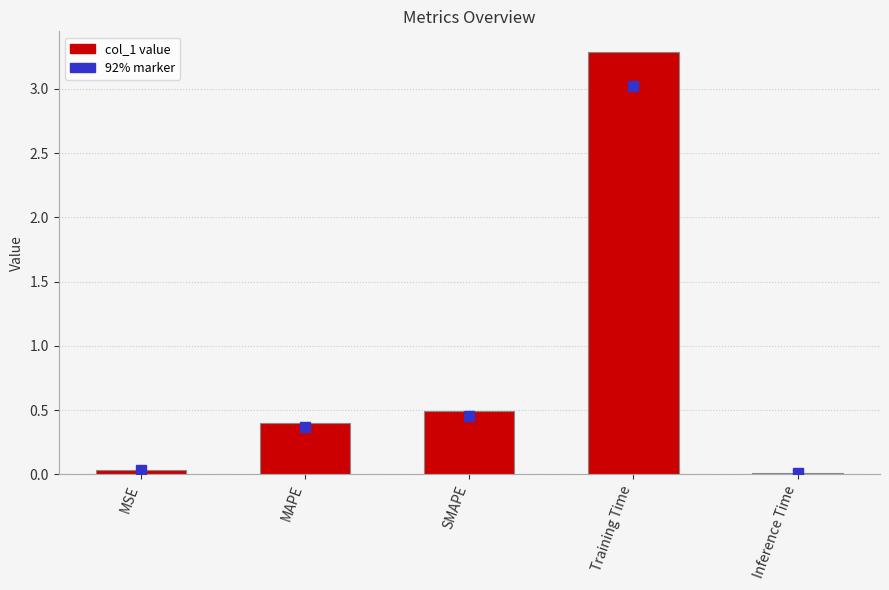

What is the change in value from MAPE to Training Time?

+2.9